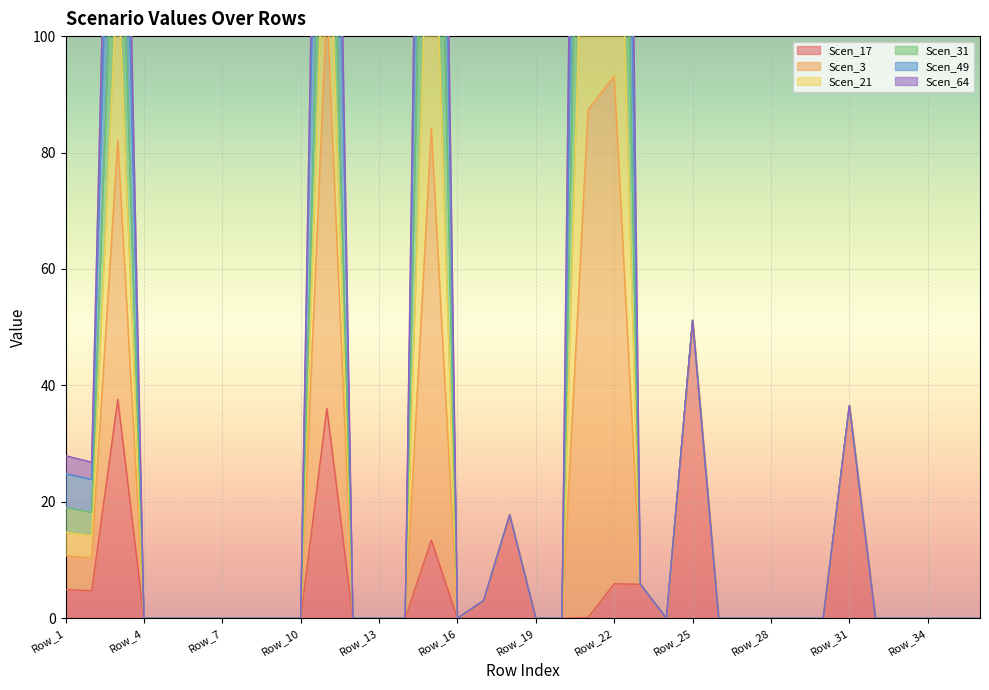

Is the value of Scen_3 at Row_27 greater than the value of Scen_49 at Row_34?

No